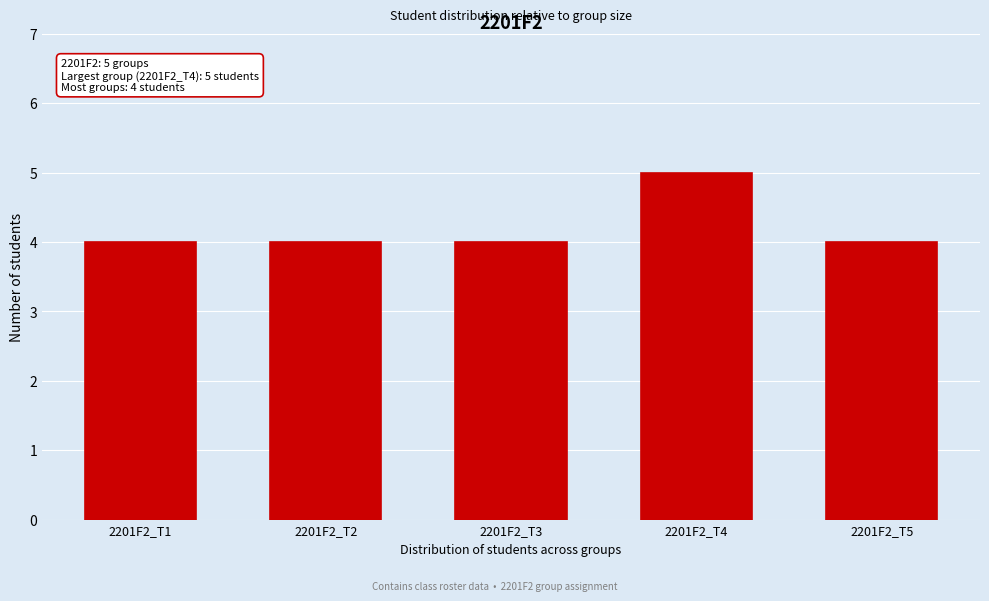

Reading left to right, list all the values displayed in this chart.

2201F2_T1=4	2201F2_T2=4	2201F2_T3=4	2201F2_T4=5	2201F2_T5=4